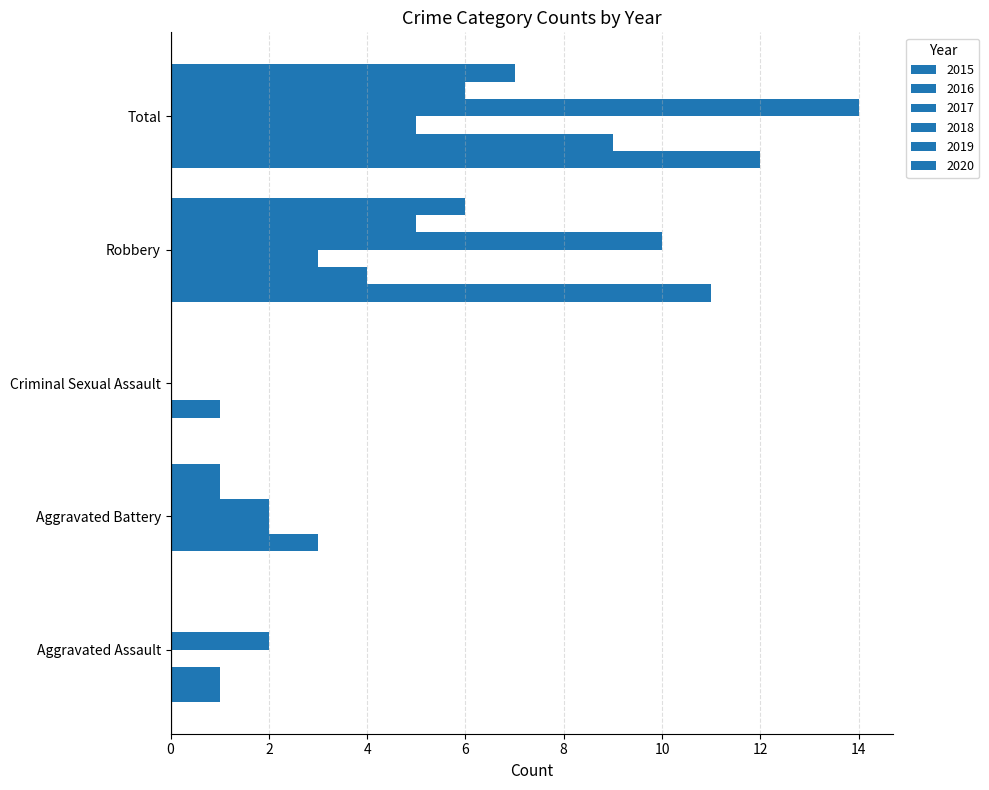

Reading left to right, extract all data points from this chart.

2015: Aggravated Assault=1	Aggravated Battery=0	Criminal Sexual Assault=0	Robbery=11	Total=12
2016: Aggravated Assault=1	Aggravated Battery=3	Criminal Sexual Assault=1	Robbery=4	Total=9
2017: Aggravated Assault=0	Aggravated Battery=2	Criminal Sexual Assault=0	Robbery=3	Total=5
2018: Aggravated Assault=2	Aggravated Battery=2	Criminal Sexual Assault=0	Robbery=10	Total=14
2019: Aggravated Assault=0	Aggravated Battery=1	Criminal Sexual Assault=0	Robbery=5	Total=6
2020: Aggravated Assault=0	Aggravated Battery=1	Criminal Sexual Assault=0	Robbery=6	Total=7